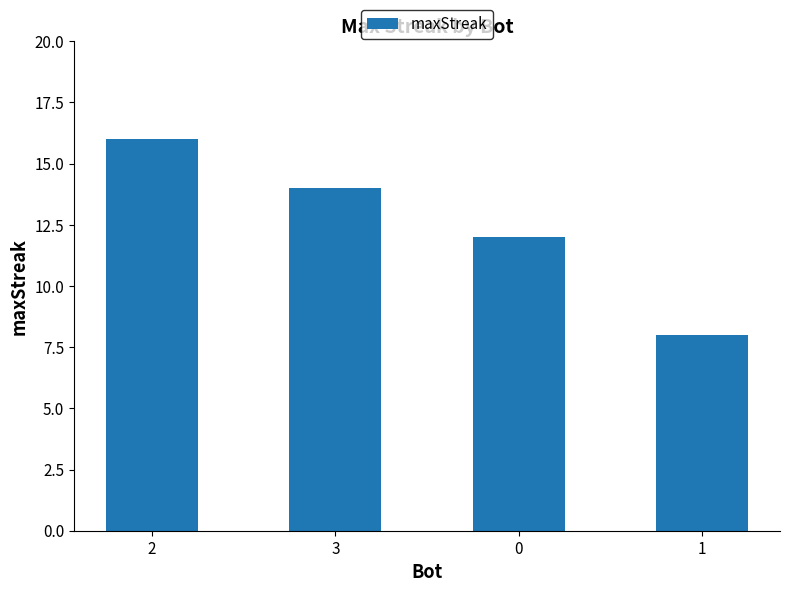

True or false: the data shows 3 at 1.

False